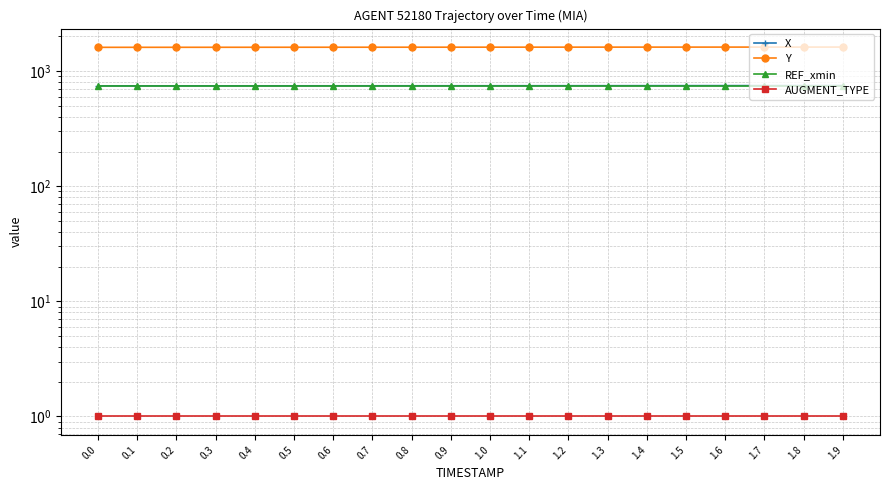

Reading right to left, list all the values displayed in this chart.

X: 1.9=747.9	1.8=747.5	1.7=747.2	1.6=746.8	1.5=746.5	1.4=746.1	1.3=745.8	1.2=745.5	1.1=745.3	1.0=745.0	0.9=744.8	0.8=744.6	0.7=744.4	0.6=744.2	0.5=744.0	0.4=743.9	0.3=743.8	0.2=743.7	0.1=743.6	0.0=743.5
Y: 1.9=1614.9	1.8=1614.6	1.7=1614.3	1.6=1614.0	1.5=1613.6	1.4=1613.3	1.3=1612.9	1.2=1612.5	1.1=1612.1	1.0=1611.6	0.9=1611.2	0.8=1610.7	0.7=1610.2	0.6=1609.7	0.5=1609.2	0.4=1608.7	0.3=1608.2	0.2=1607.6	0.1=1607.0	0.0=1606.4
REF_xmin: 1.9=743.5	1.8=743.5	1.7=743.5	1.6=743.5	1.5=743.5	1.4=743.5	1.3=743.5	1.2=743.5	1.1=743.5	1.0=743.5	0.9=743.5	0.8=743.5	0.7=743.5	0.6=743.5	0.5=743.5	0.4=743.5	0.3=743.5	0.2=743.5	0.1=743.5	0.0=743.5
AUGMENT_TYPE: 1.9=1.0	1.8=1.0	1.7=1.0	1.6=1.0	1.5=1.0	1.4=1.0	1.3=1.0	1.2=1.0	1.1=1.0	1.0=1.0	0.9=1.0	0.8=1.0	0.7=1.0	0.6=1.0	0.5=1.0	0.4=1.0	0.3=1.0	0.2=1.0	0.1=1.0	0.0=1.0